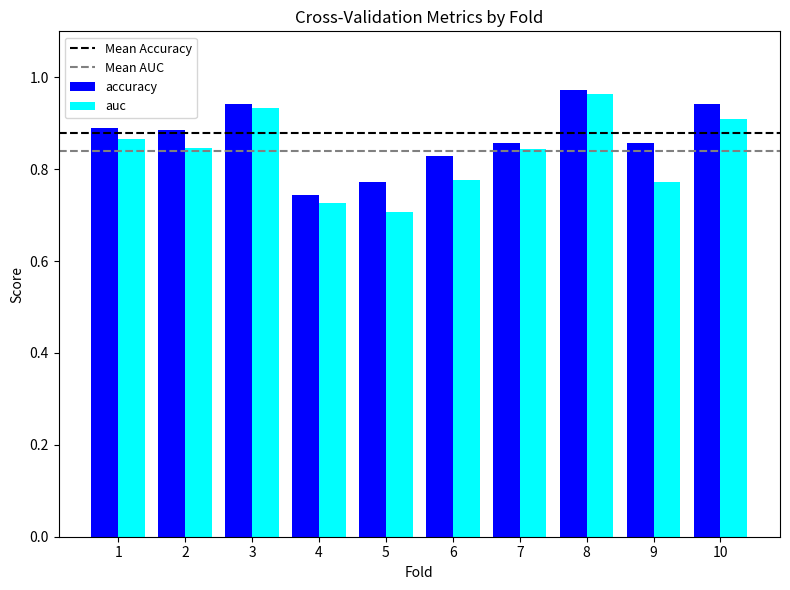

Which label corresponds to the largest value in the chart?

8